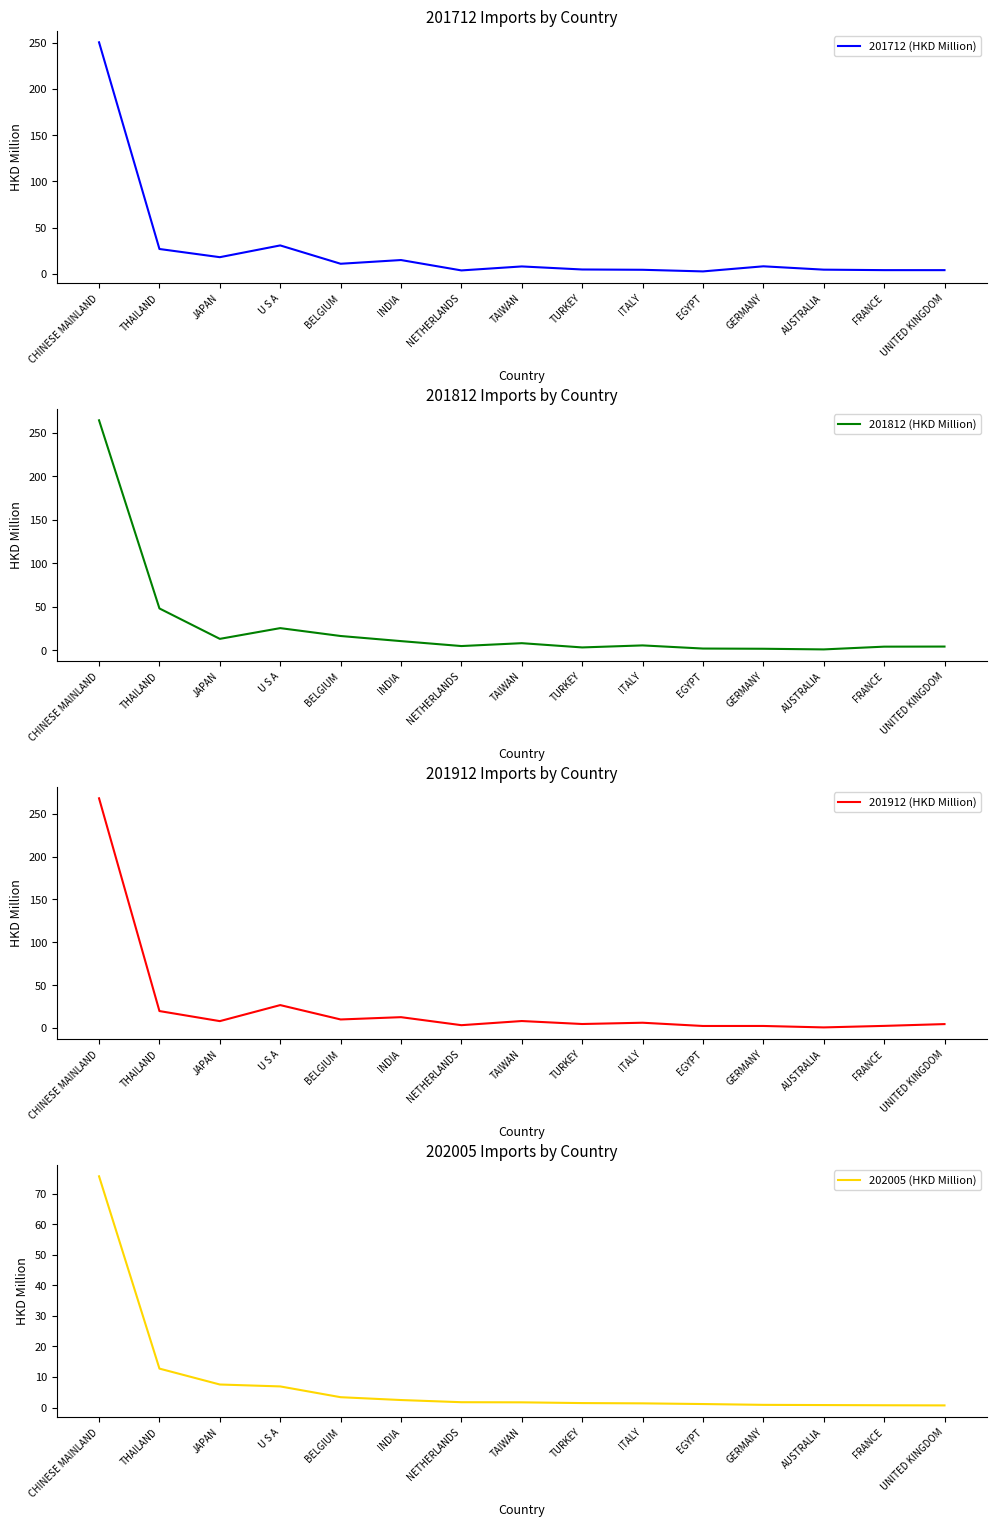

What is the label of the 14th point from the right?

THAILAND